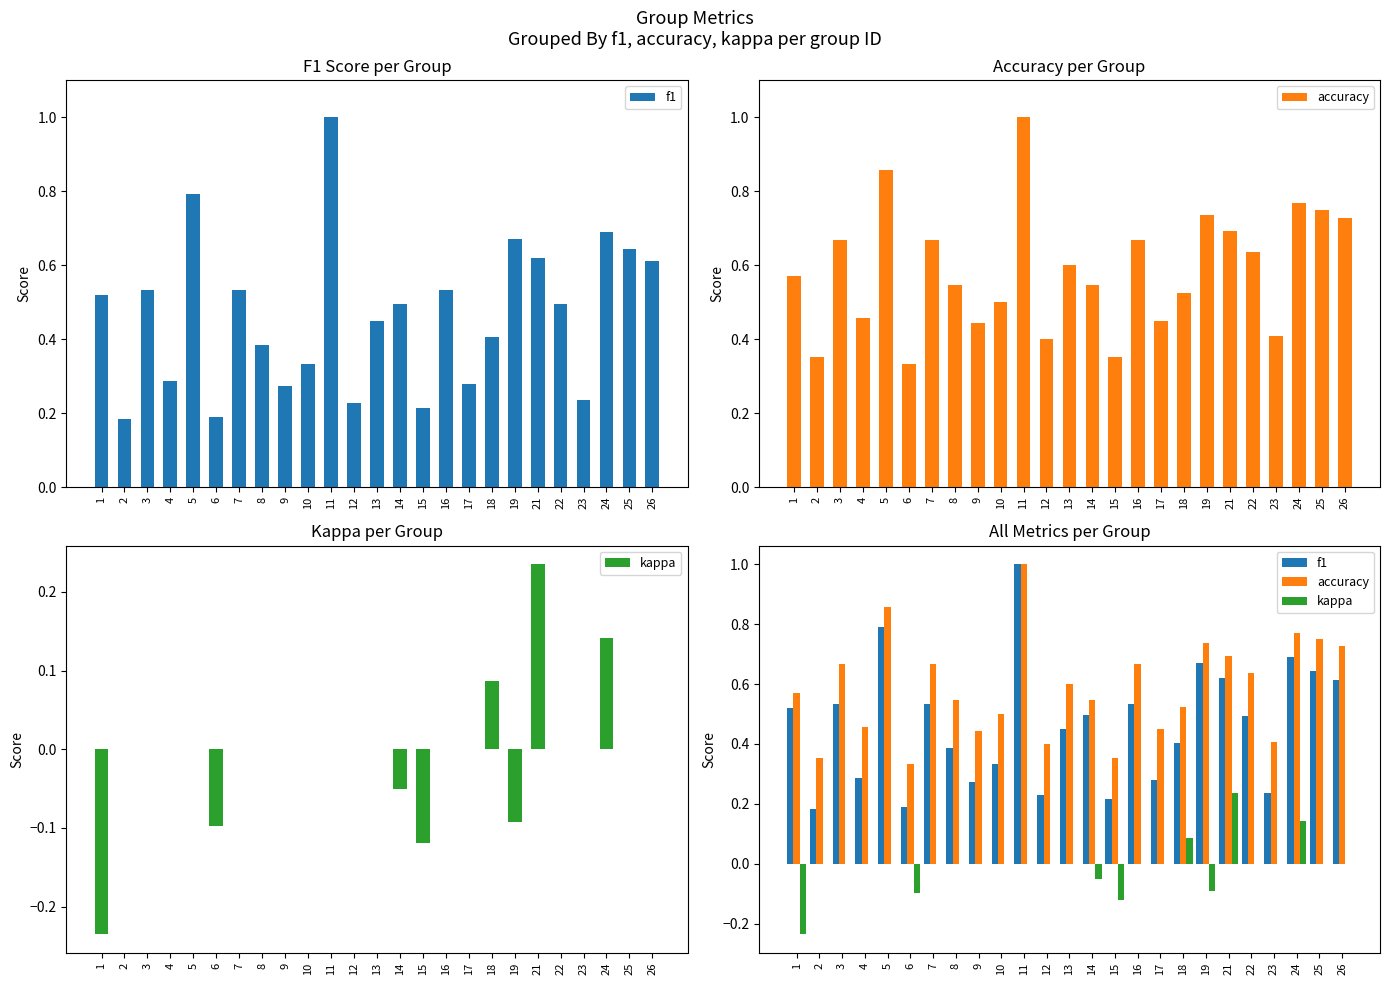

Between 21 and 22, which is larger?

21